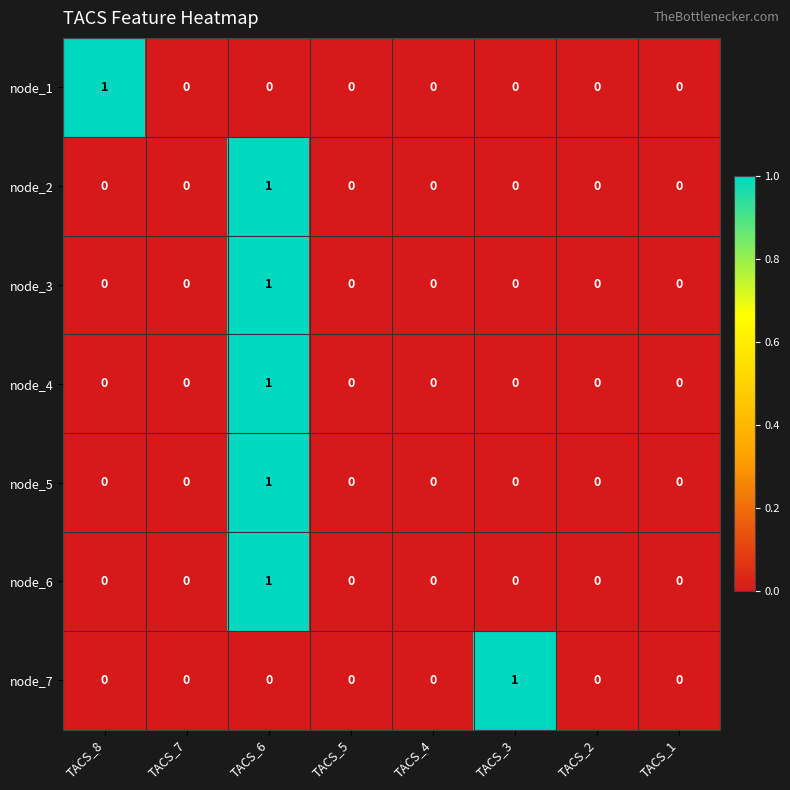

The node_5 series shows 0 at TACS_7. True or false?

True